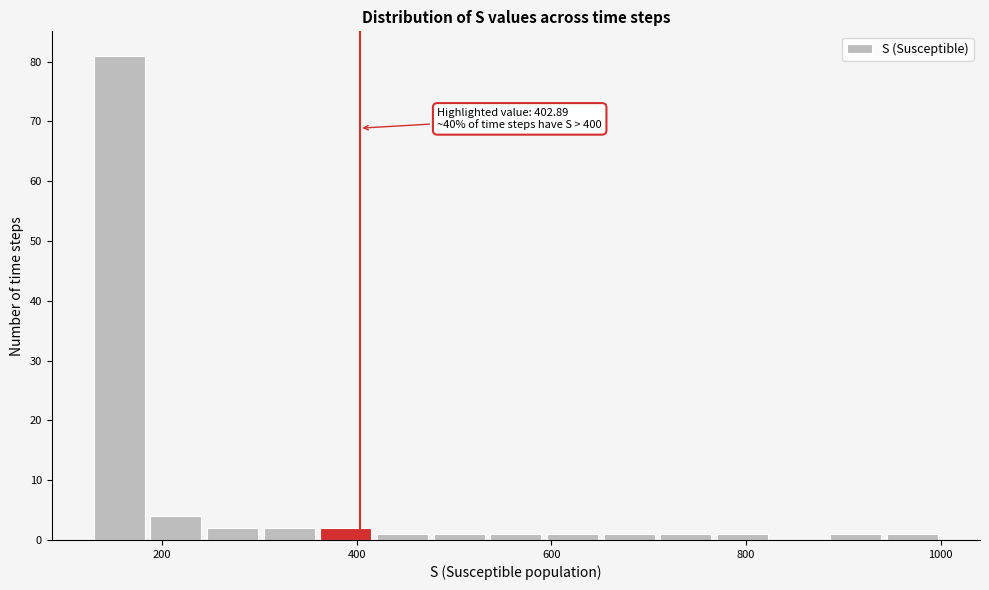

Read against the x-axis, roughly where is the centre of the tallest bar?

160